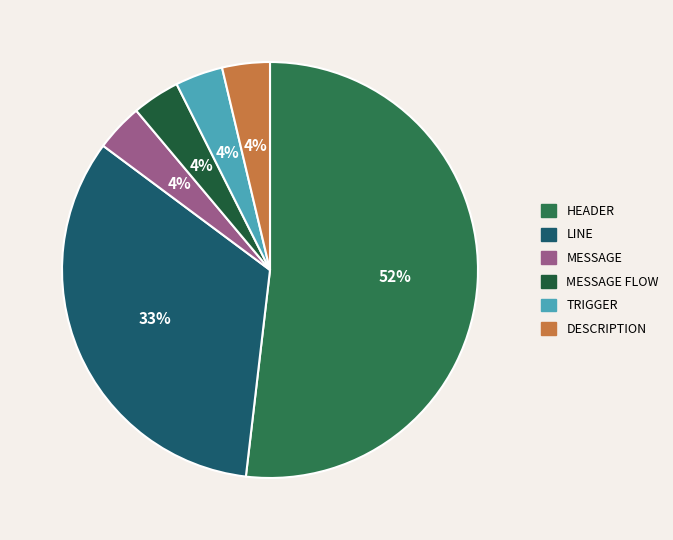

Count the number of slices in the pie.

6